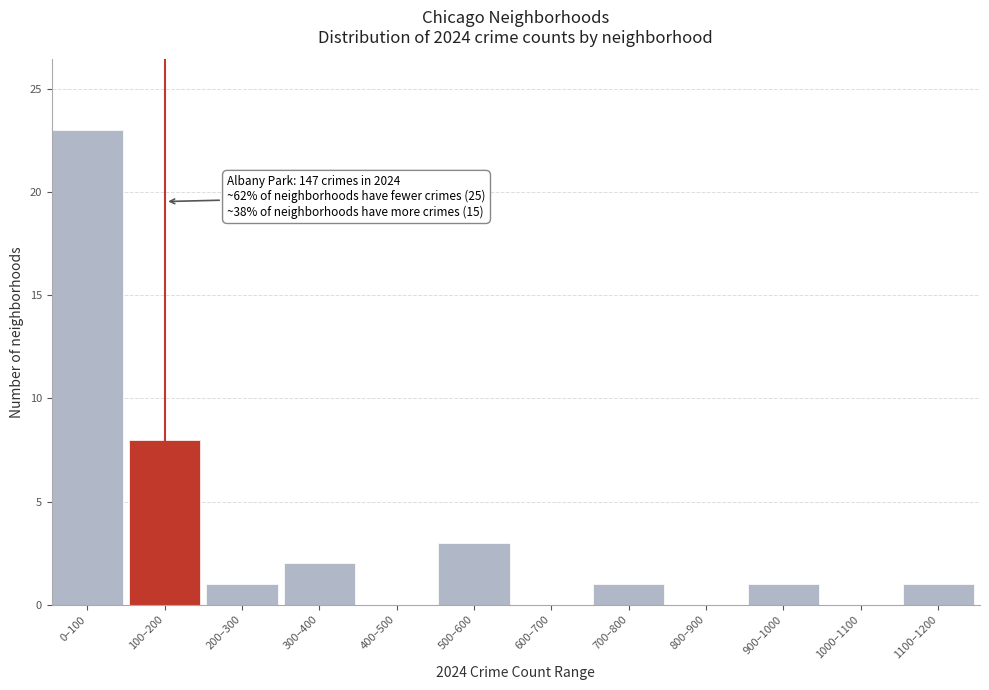

Reading right to left, transcribe all the data shown in this chart.

1100–1200=1	1000–1100=0	900–1000=1	800–900=0	700–800=1	600–700=0	500–600=3	400–500=0	300–400=2	200–300=1	100–200=8	0–100=23